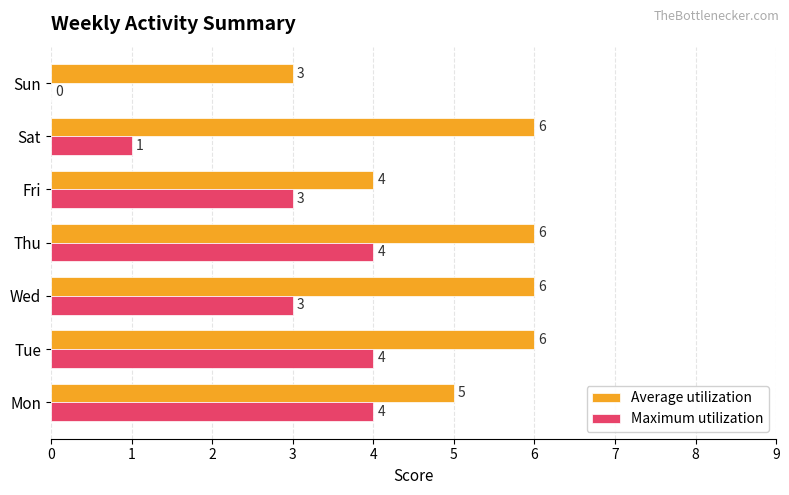

The Maximum utilization series shows 1 at Sat. True or false?

True